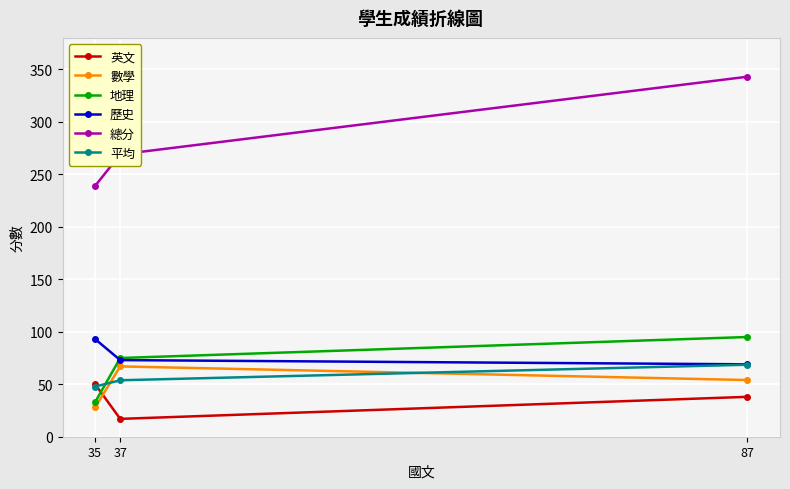

What is the value of the 地理 point at the 3rd from the left?

95.0